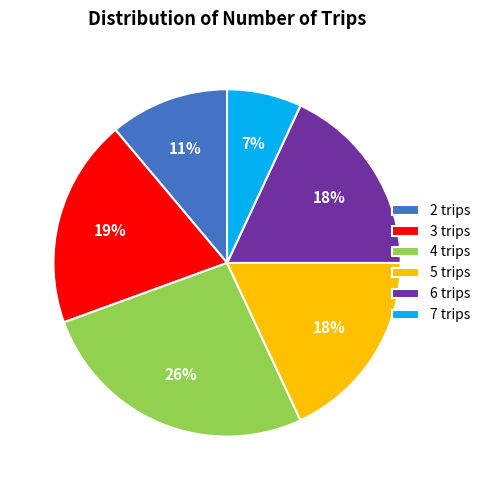

To the nearest percent, what is the difference between the 3 trips and 4 trips slice percentages?

7%